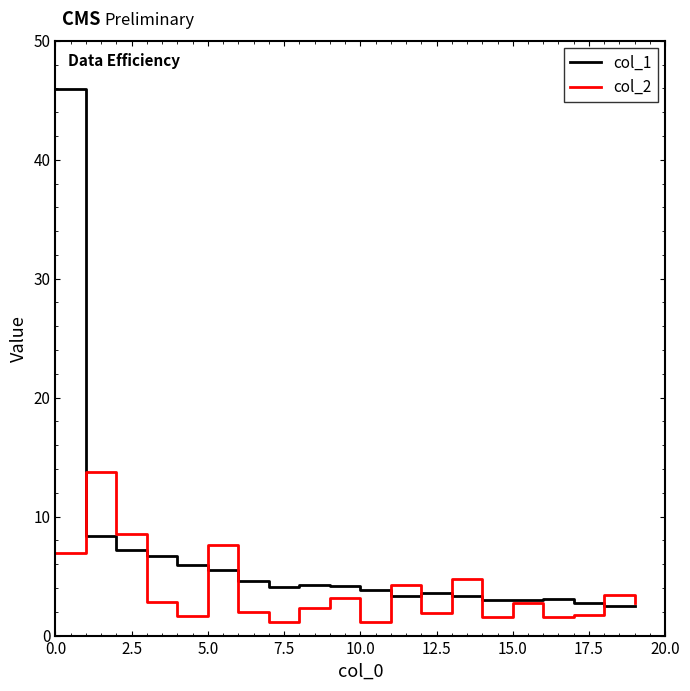

Which series has the widest spread of values?

col_1